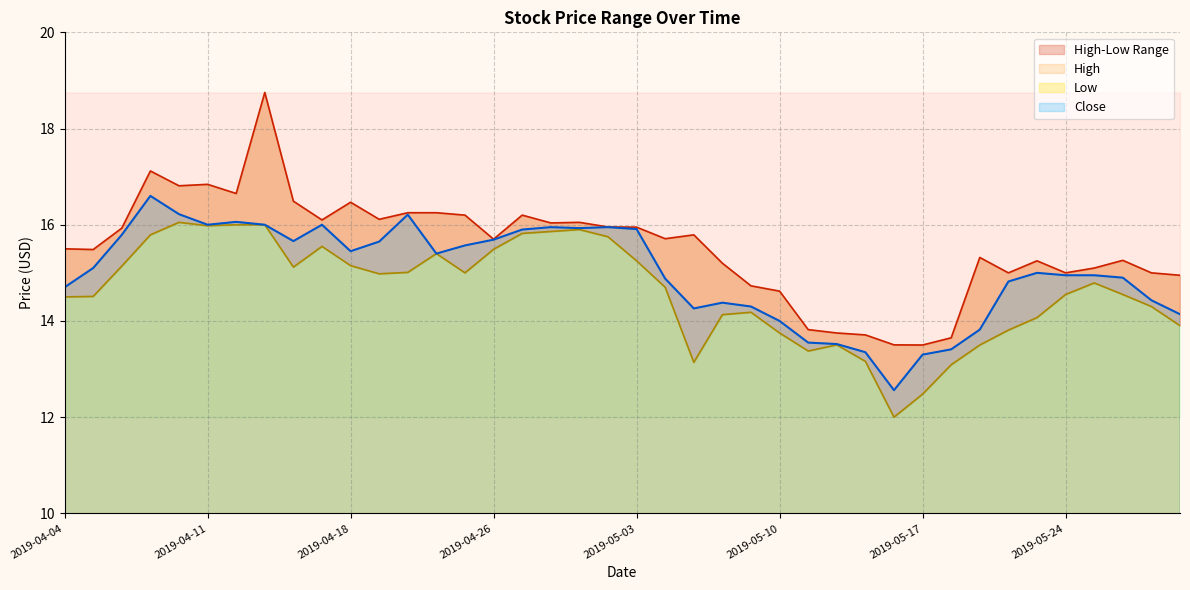

The value of Close at 2019-04-12 is 16.1. True or false?

True